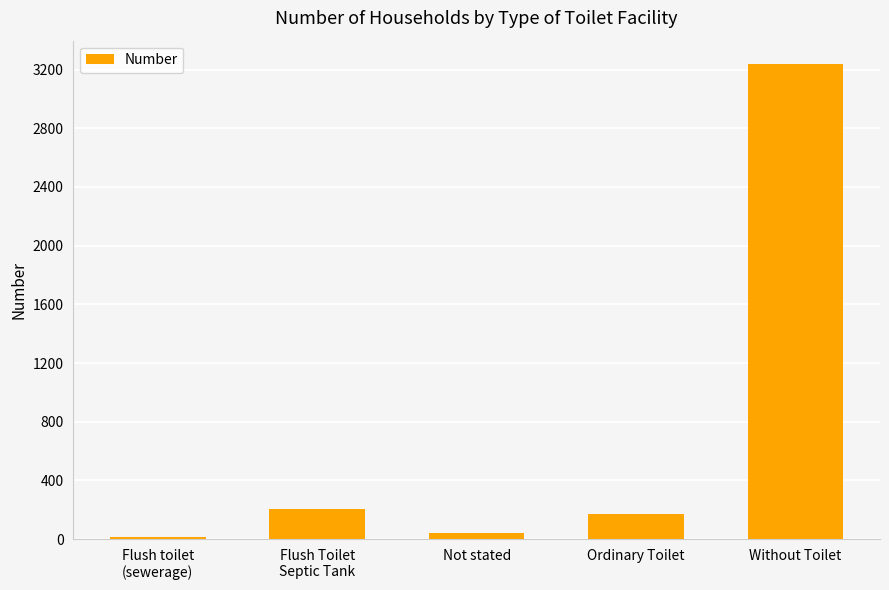

True or false: the data shows 170 at Ordinary Toilet.

True